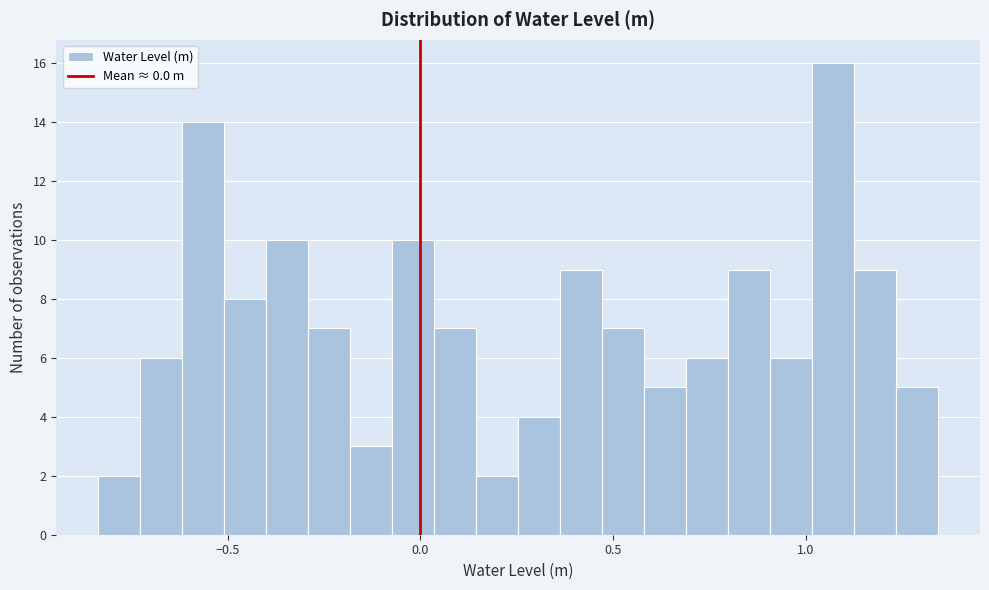

Around what value on the x-axis is the tallest bar? Give the approximate position of its centre, as read against the axis.

1.05